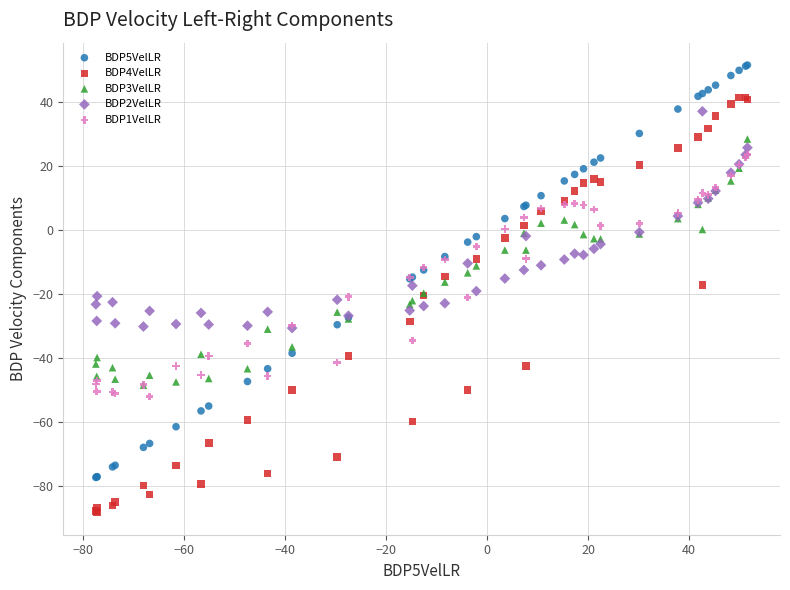

What are all the series names shown in the legend?

BDP5VelLR, BDP4VelLR, BDP3VelLR, BDP2VelLR, BDP1VelLR